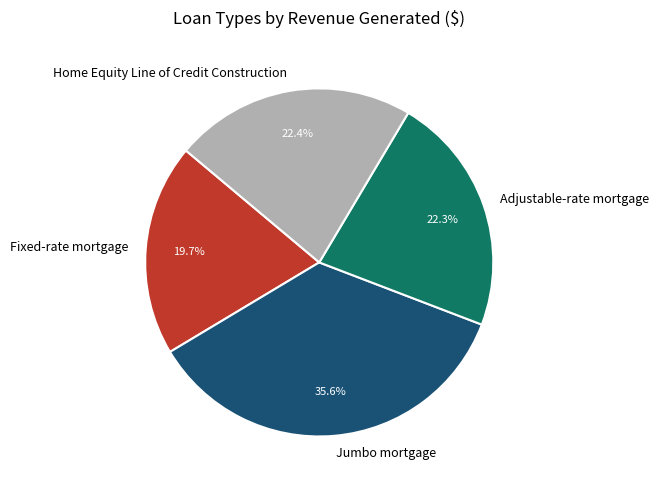

Which slice is the smallest?

Fixed-rate mortgage